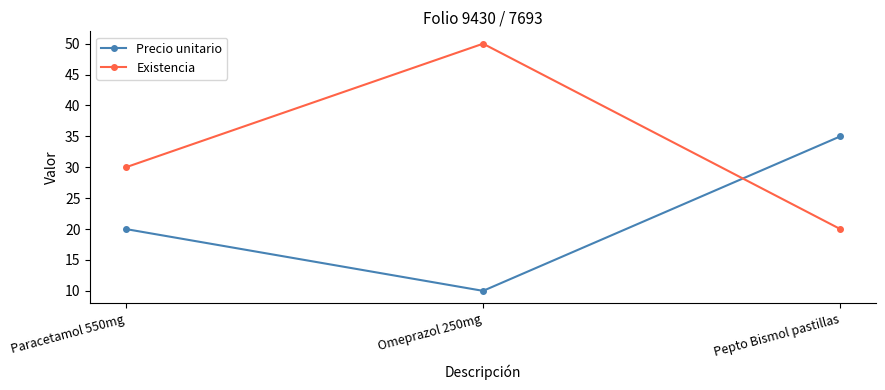

Which series has the widest spread of values?

Existencia